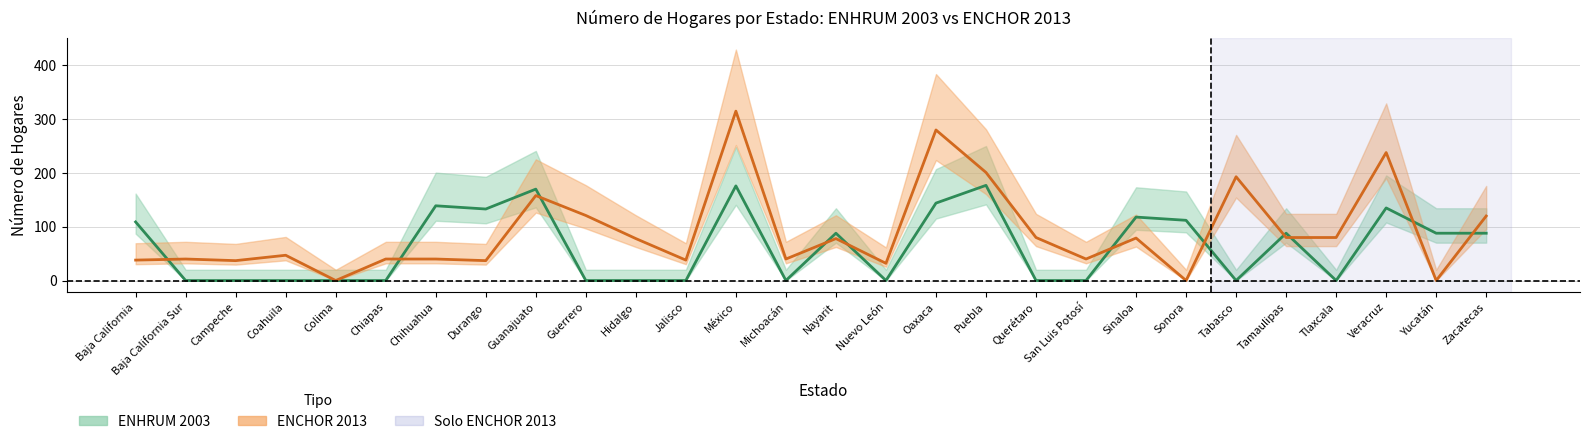

What is the average value of the enhrum_hogares series?

63